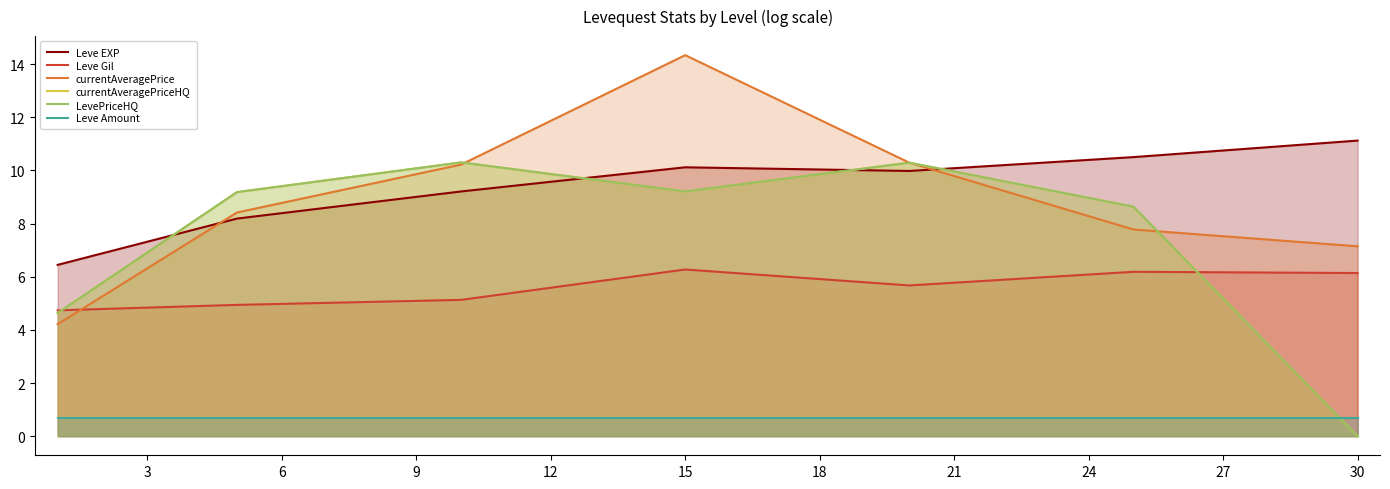

Rank the series at 12 from highest to lowest value.

currentAveragePrice, currentAveragePriceHQ, LevePriceHQ, Leve EXP, Leve Gil, Leve Amount